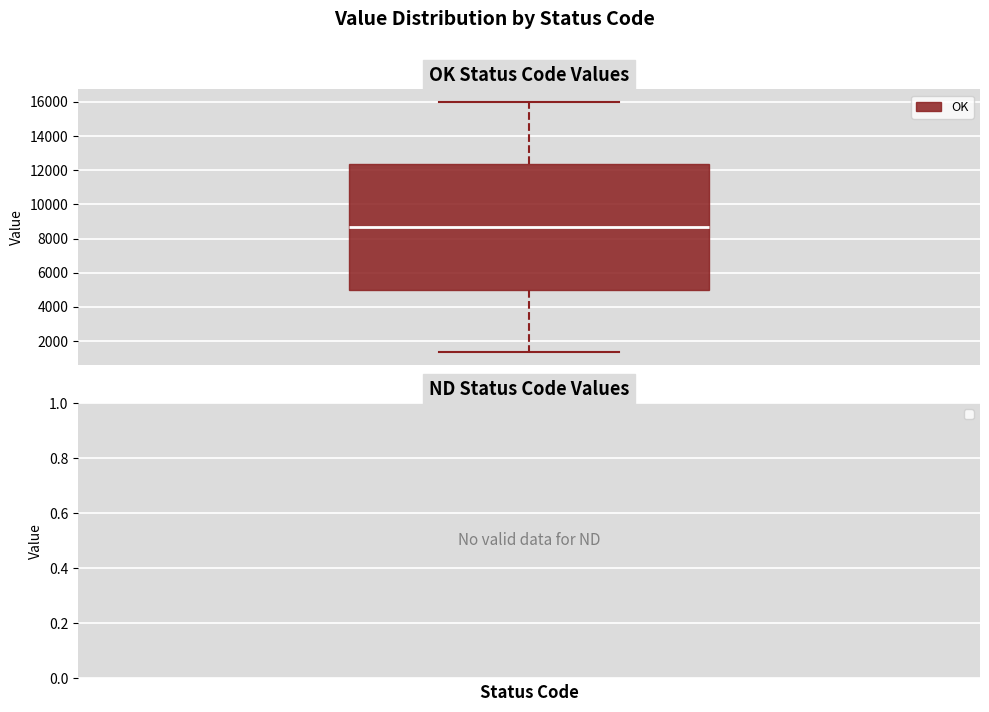

Where is the lower edge of the box on the y-axis? The values are not printed on the chart, so give them approximately, as read against the axis.

5000